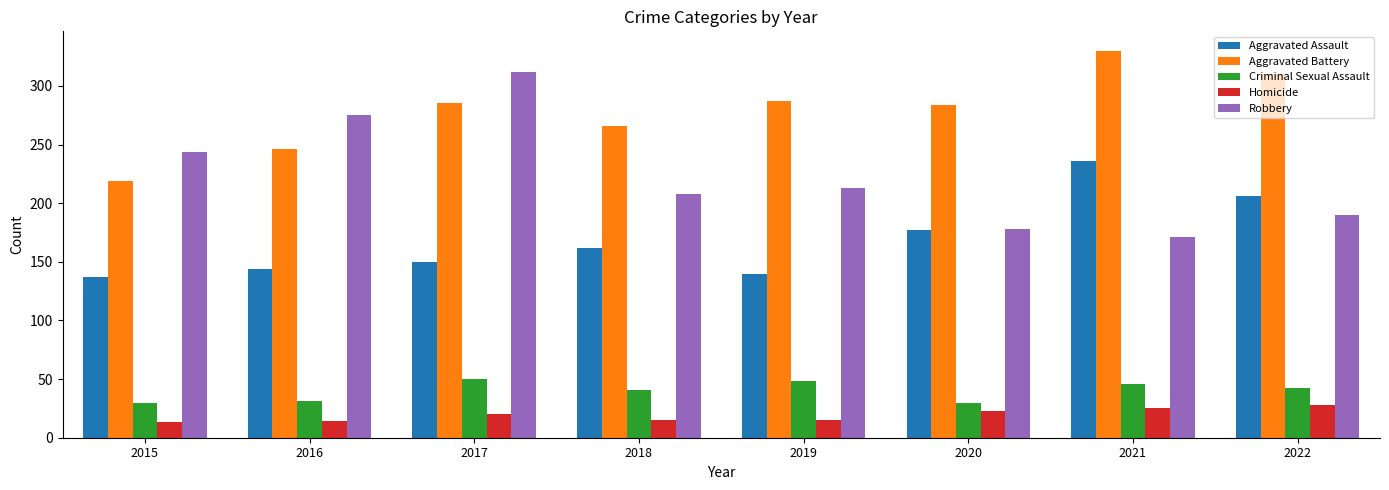

How many groups of bars are there?

8